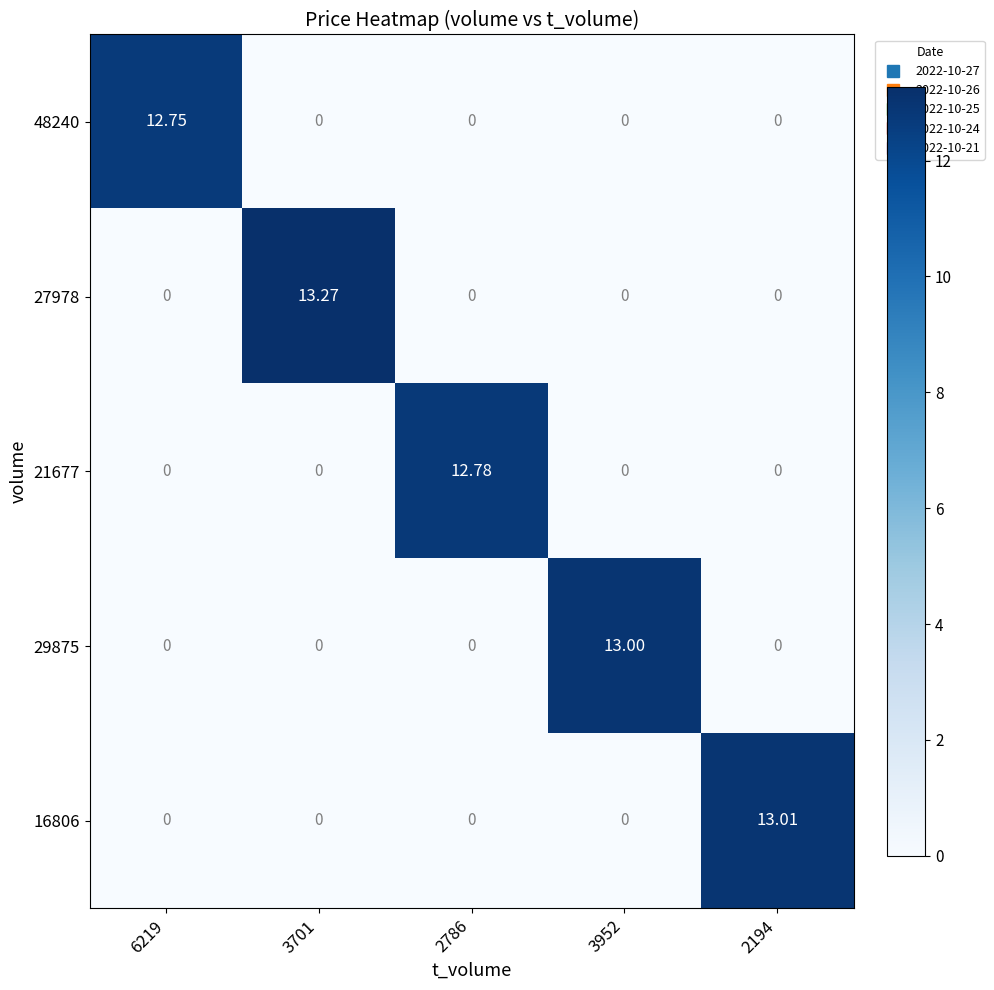

Is the value of 21677 at 2786 greater than the value of 29875 at 3701?

Yes